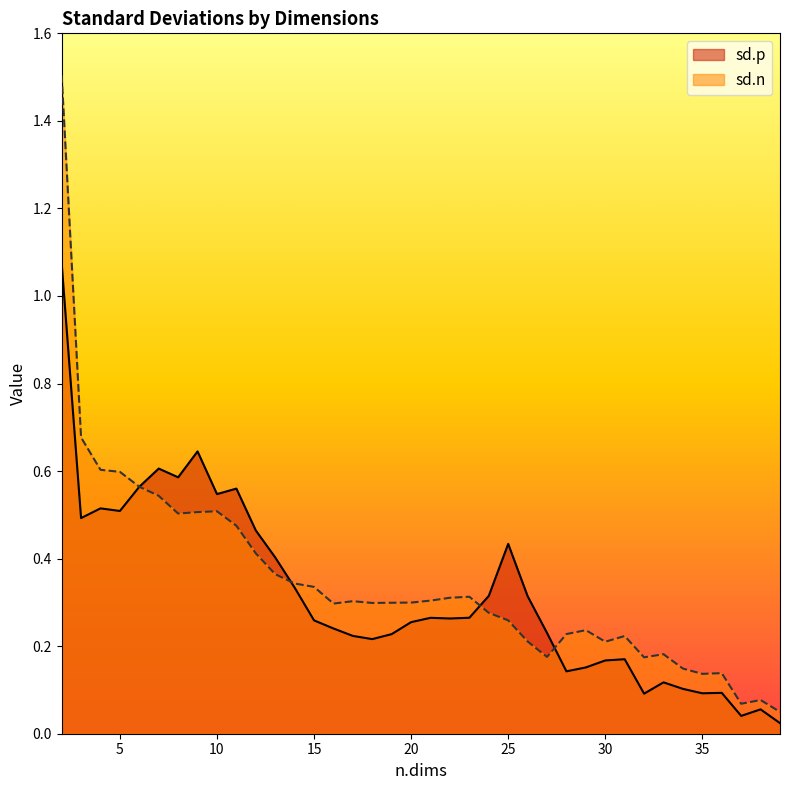

Where is sd.p nearest to the value 0?

39